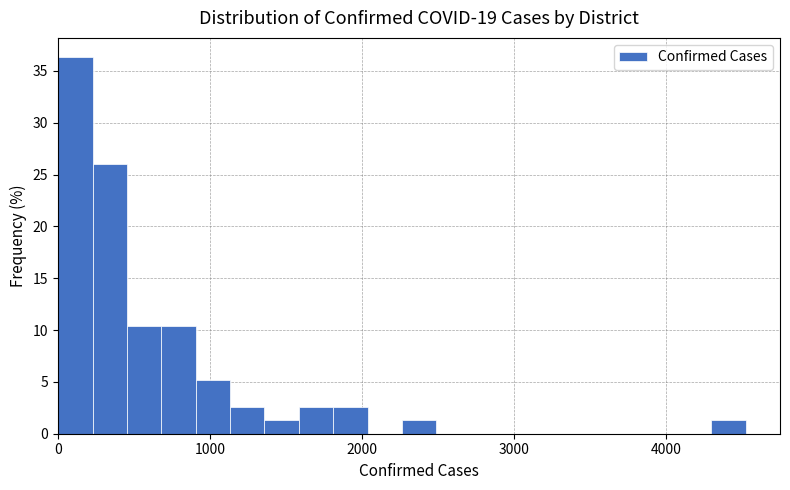

Around what value on the x-axis is the tallest bar? Give the approximate position of its centre, as read against the axis.

100